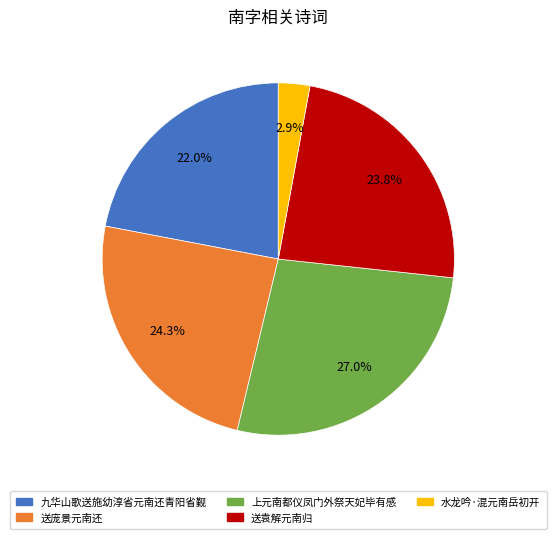

The 送袁解元南归 slice represents 11% of the pie. True or false?

False